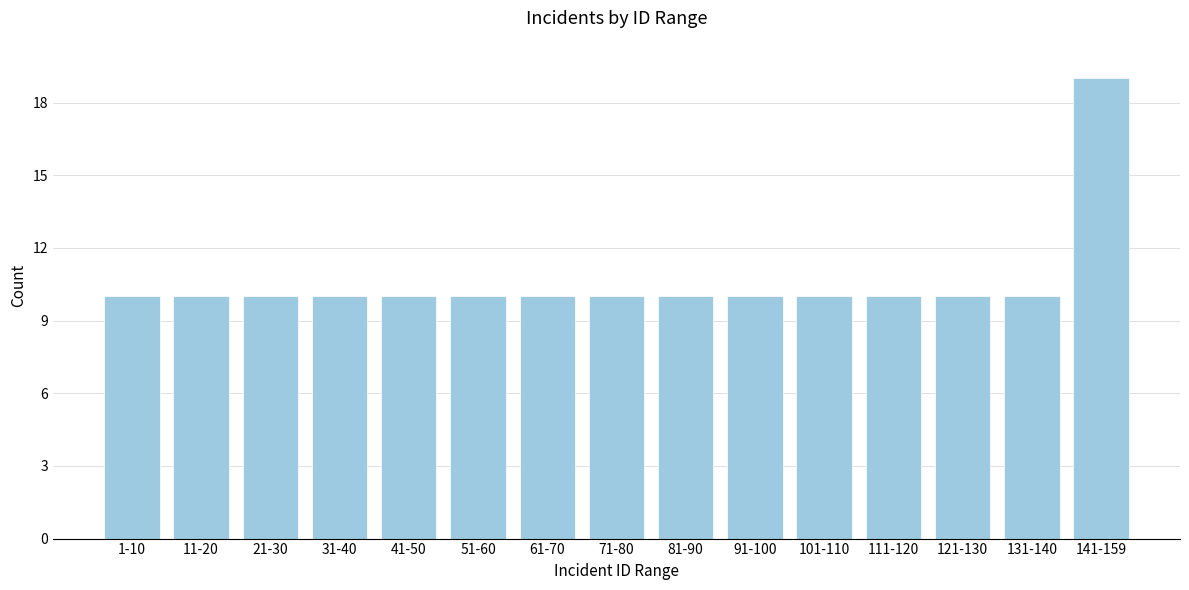

Reading left to right, extract all data points from this chart.

10	10	10	10	10	10	10	10	10	10	10	10	10	10	19